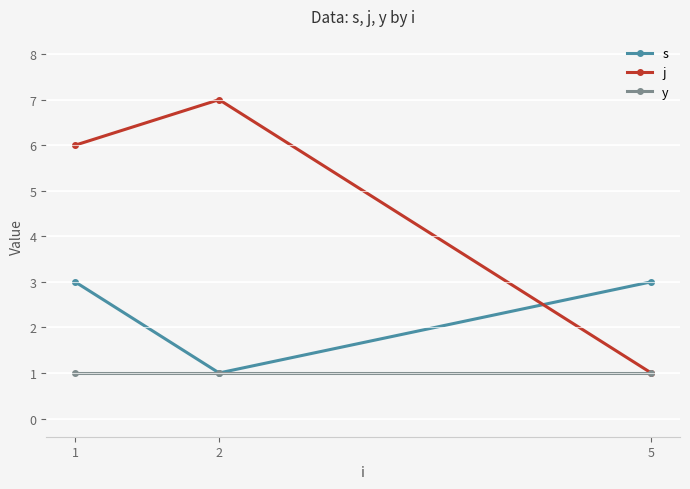

Reading right to left, what are all the values shown in this chart?

s: 5=3	2=1	1=3
j: 5=1	2=7	1=6
y: 5=1	2=1	1=1